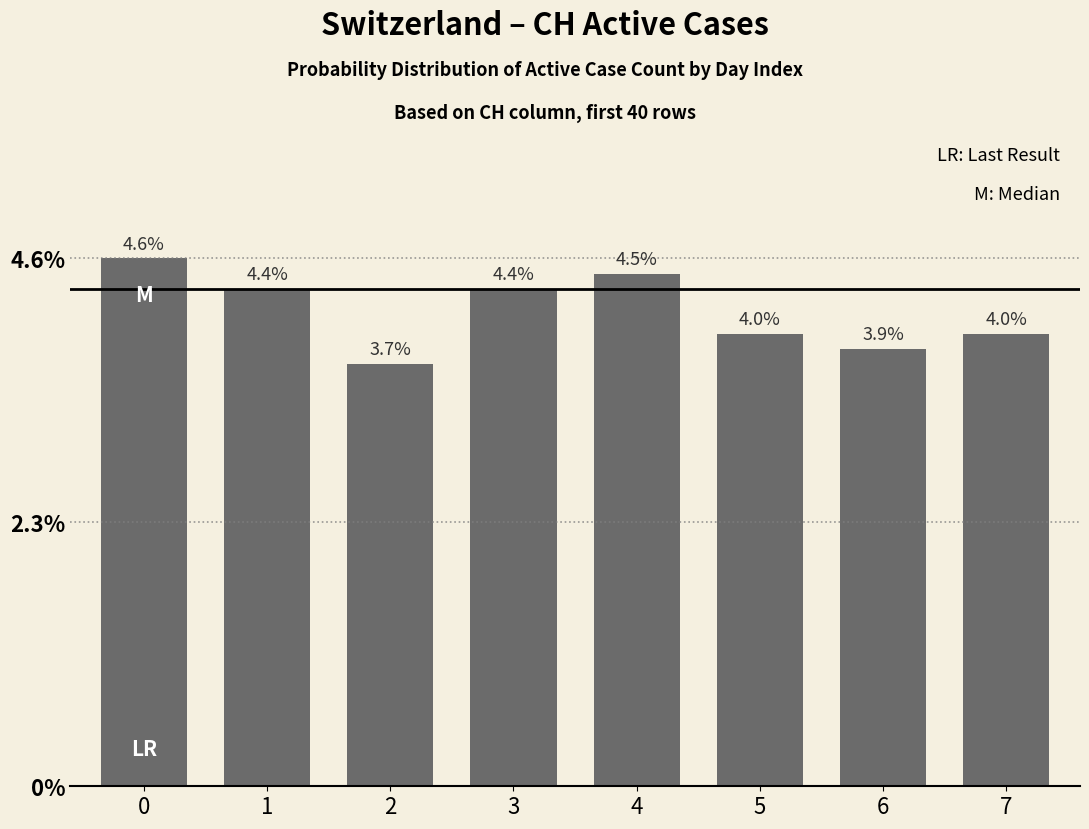

Are the bars horizontal?

No